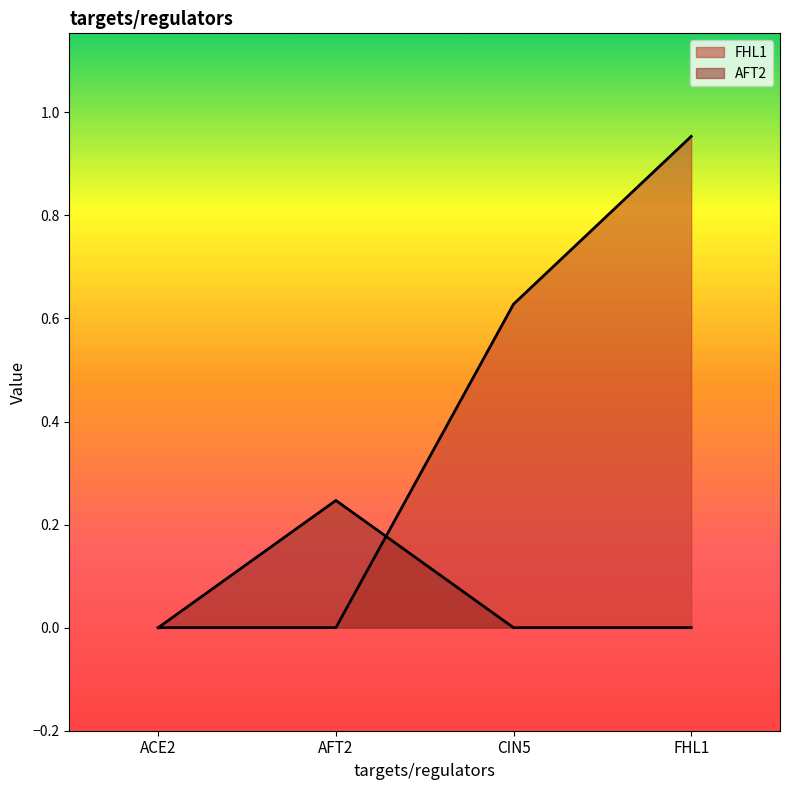

How many interior local peaks does the AFT2 series have?

1